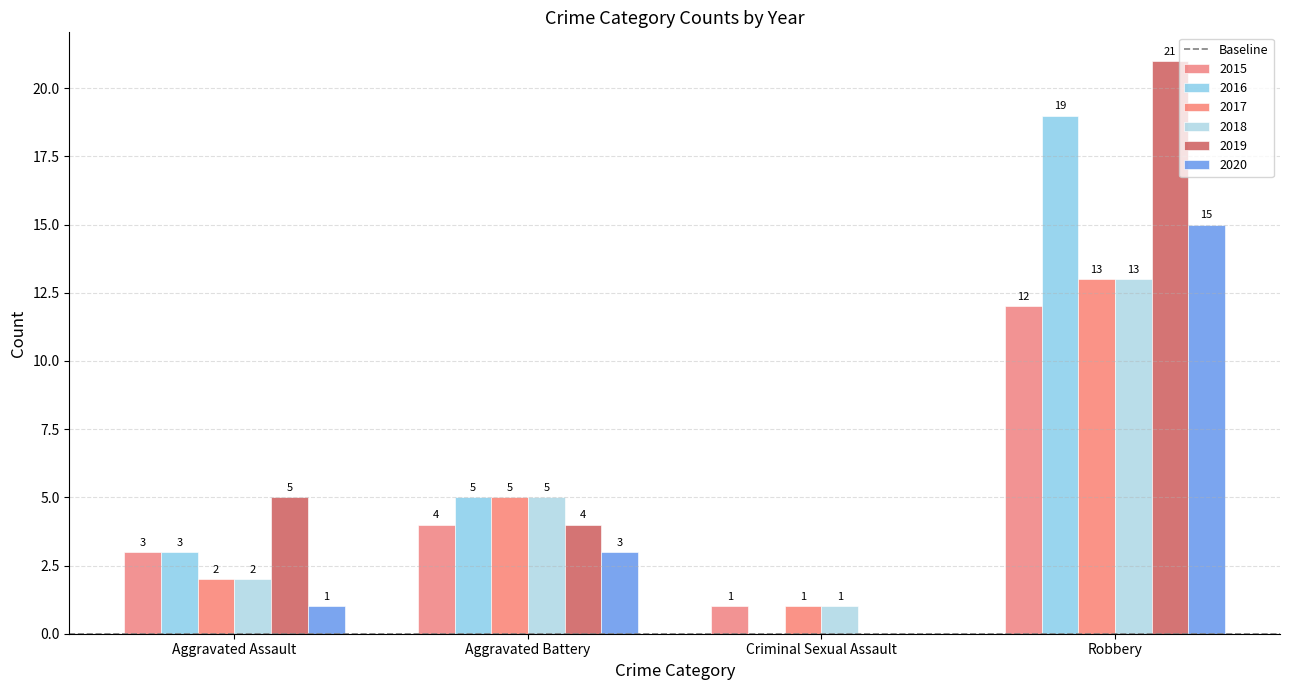

Which series changed the most between Aggravated Battery and Criminal Sexual Assault?

2016